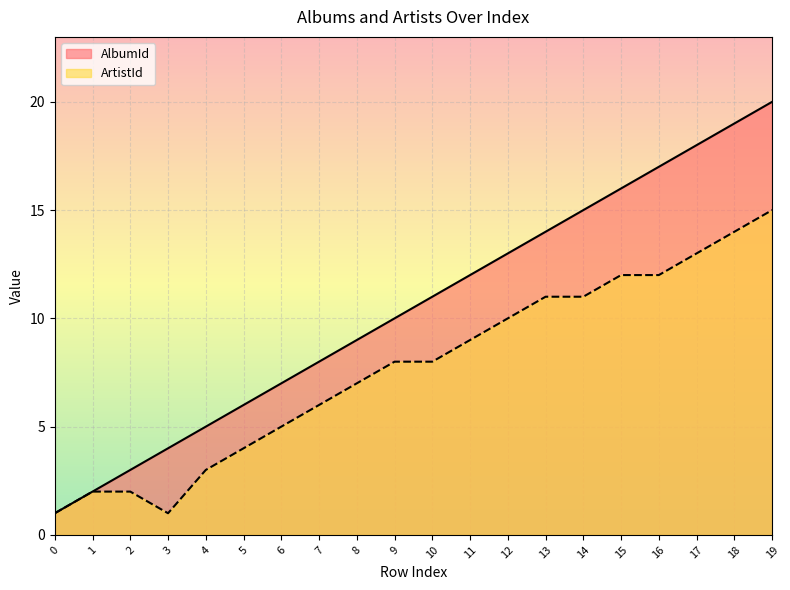

What is the value of the ArtistId point at the 5th from the left?

3